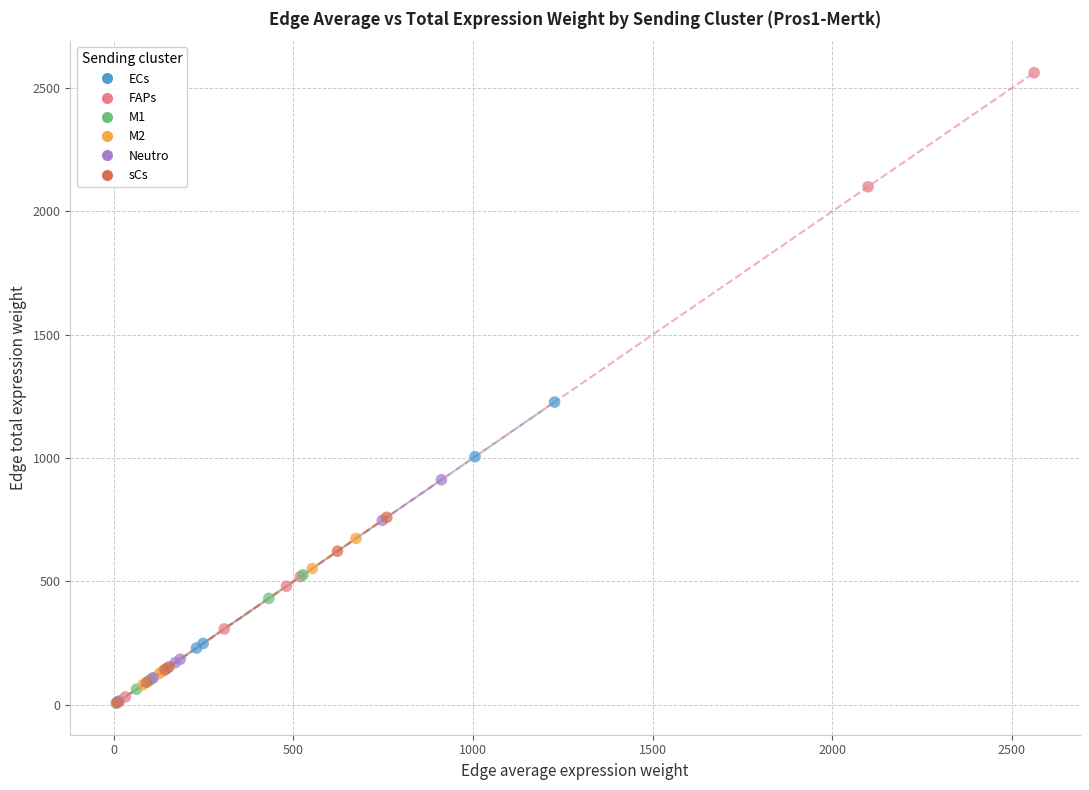

Which series contains the highest Y value?

FAPs